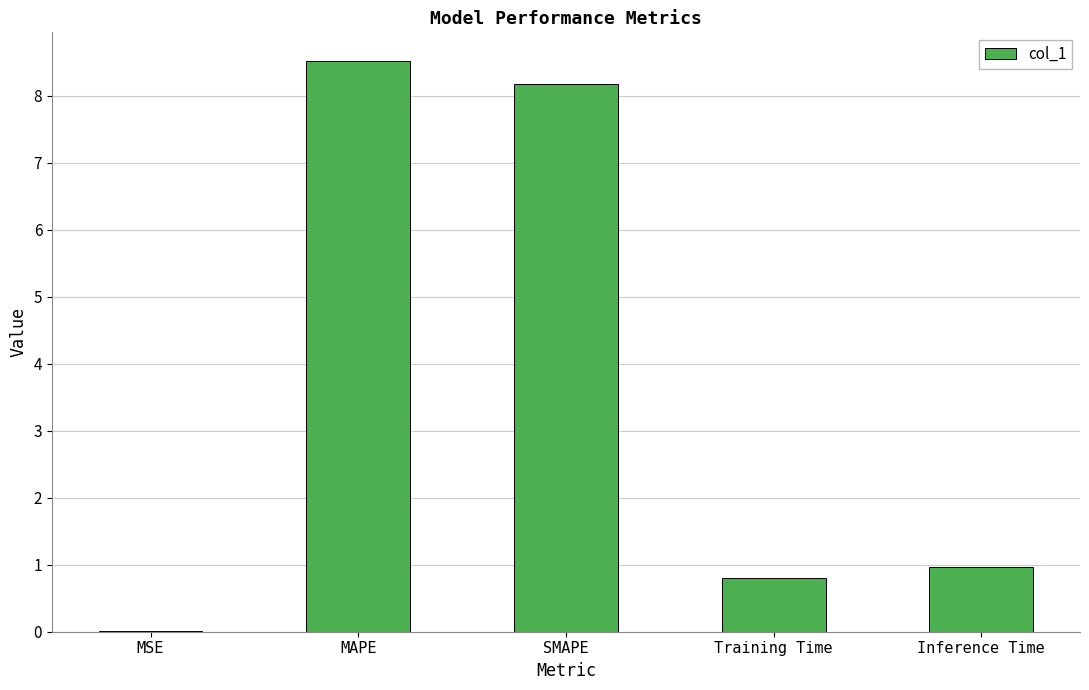

Where is the data nearest to the value 4?

Inference Time